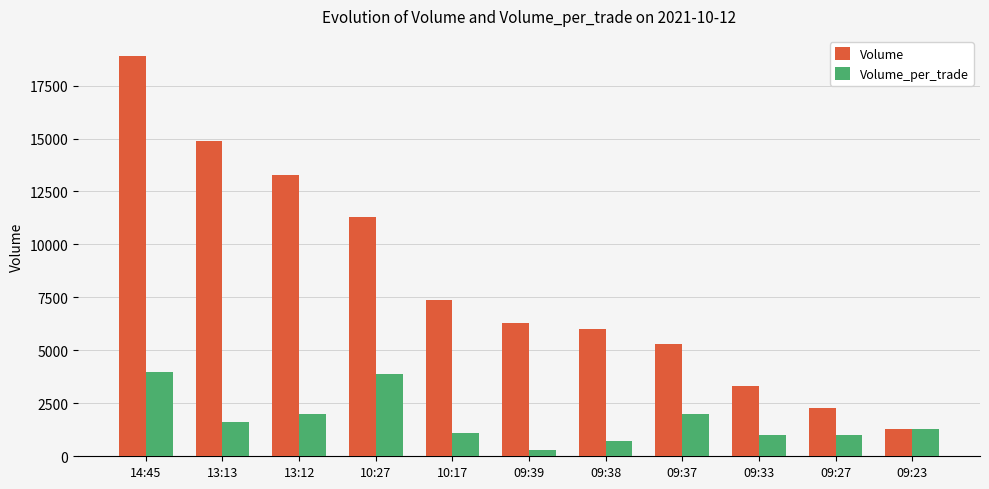

At which label is Volume closest to 10100?

10:27